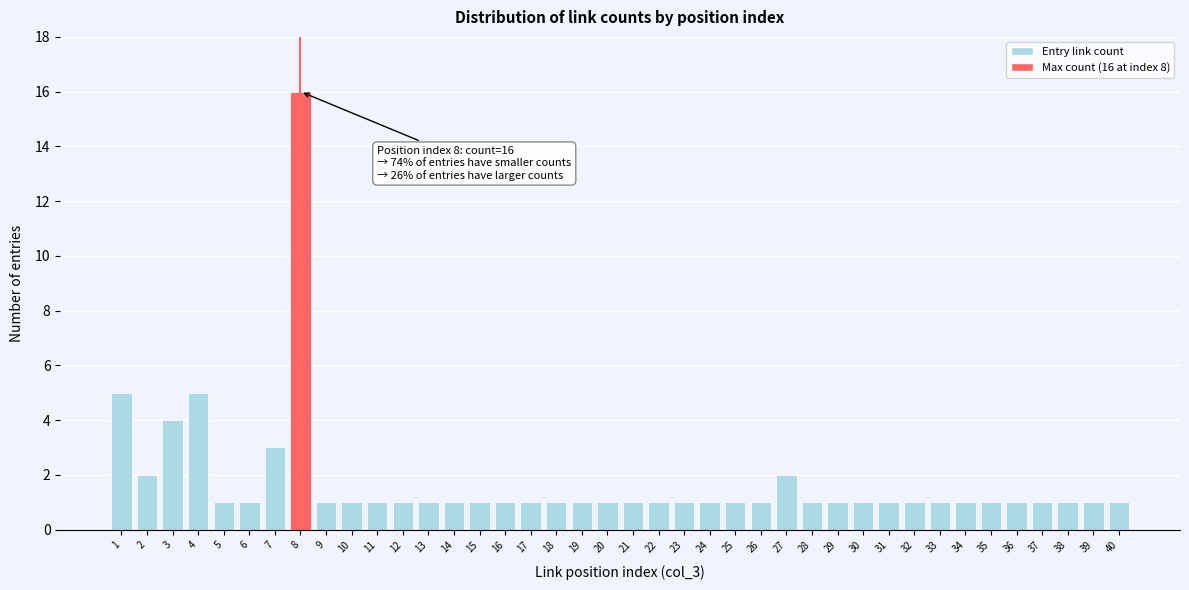

Is it true that the value at 25 is 1?

True